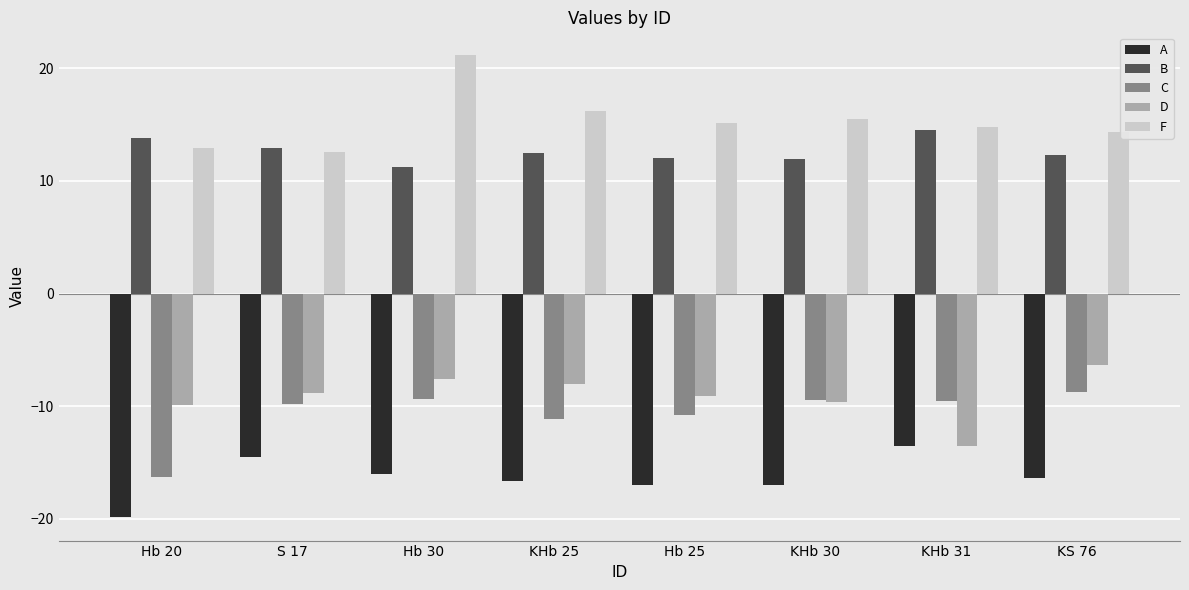

What is the average value of the B series?

12.7